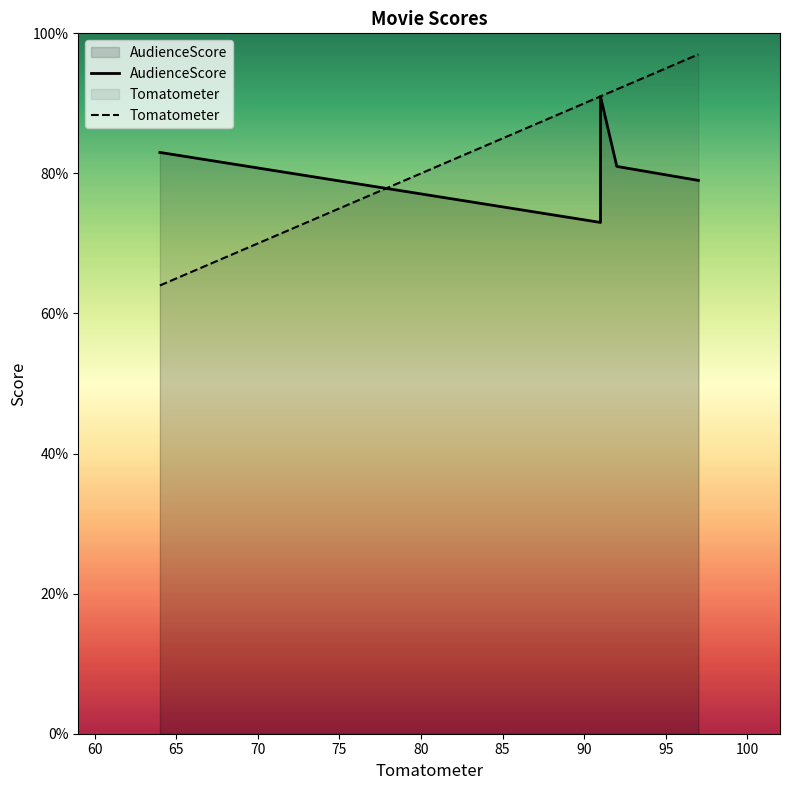

How many lines are shown in the chart?

2